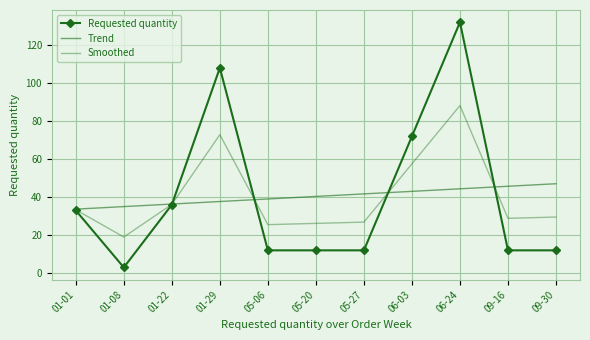

Which has a higher value, 05-27 or 06-24?

06-24